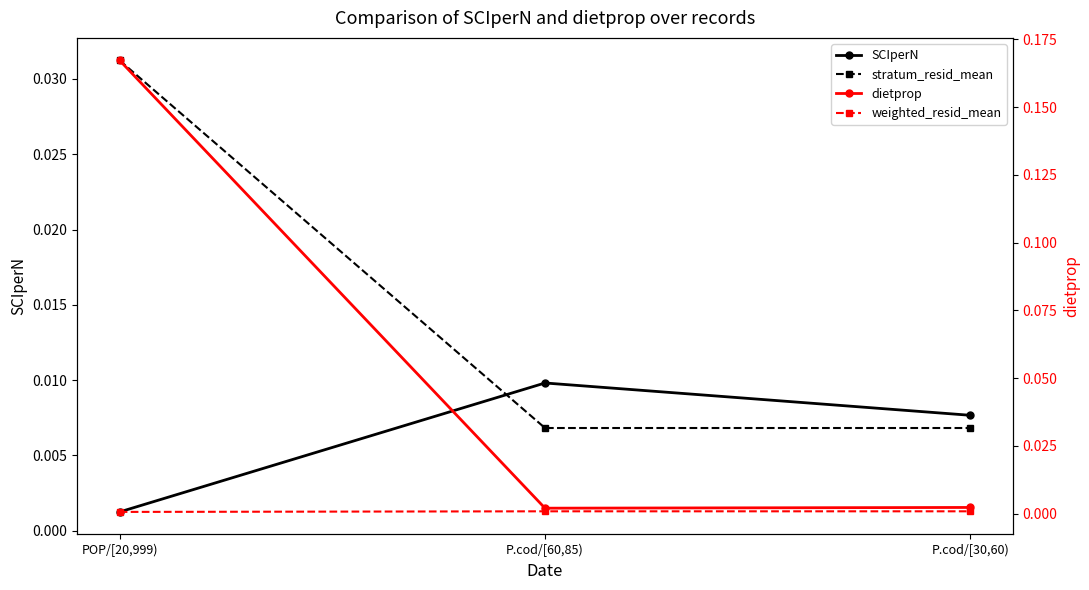

Does the chart have visible grid lines?

No